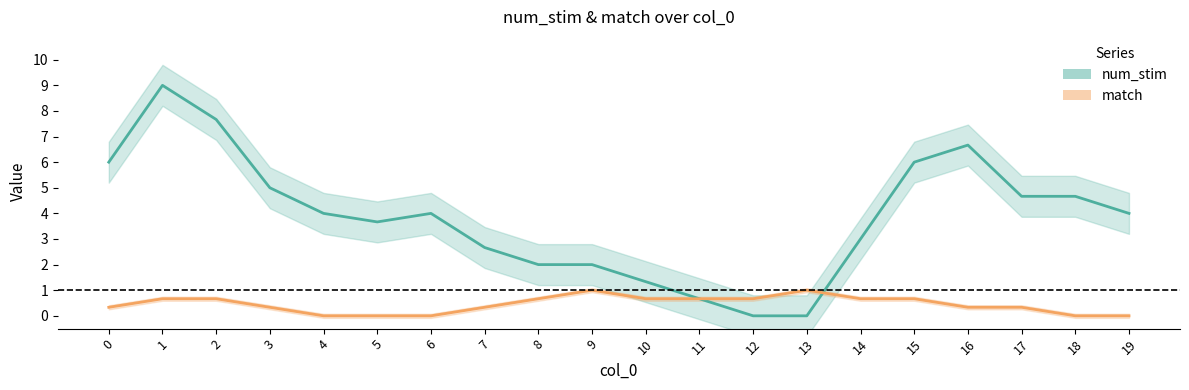

Where is num_stim nearest to the value 4?

6